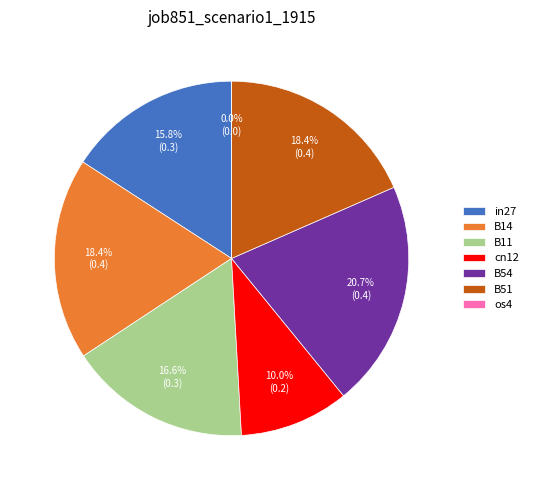

Combined, what portion of the pie is in27 and B14?

34.3%